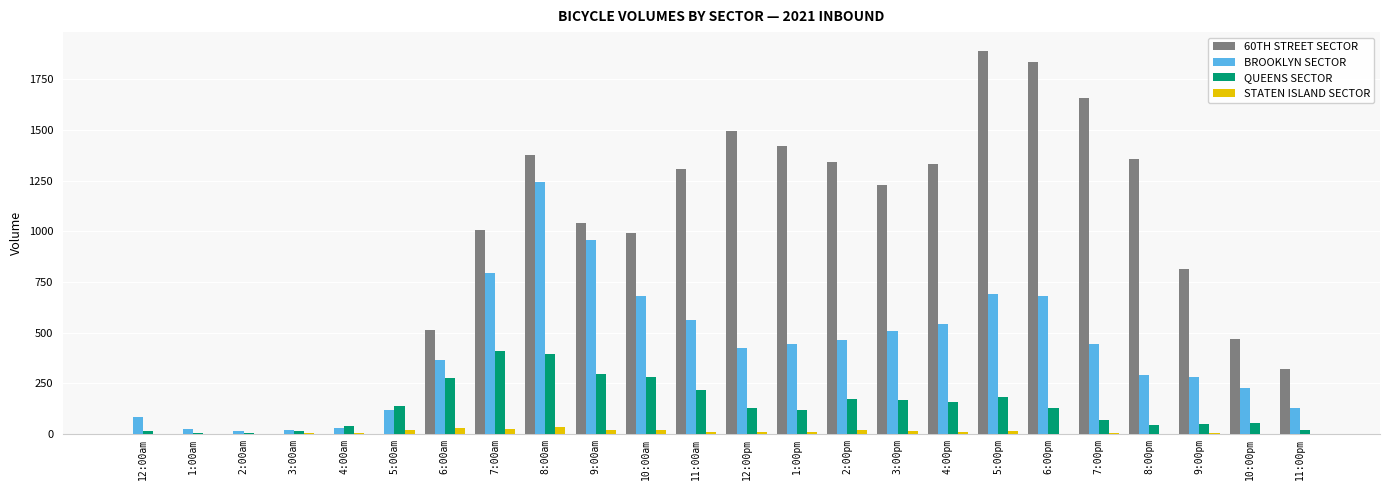

True or false: 60TH STREET SECTOR has a value of 2602 at 6:00pm.

False